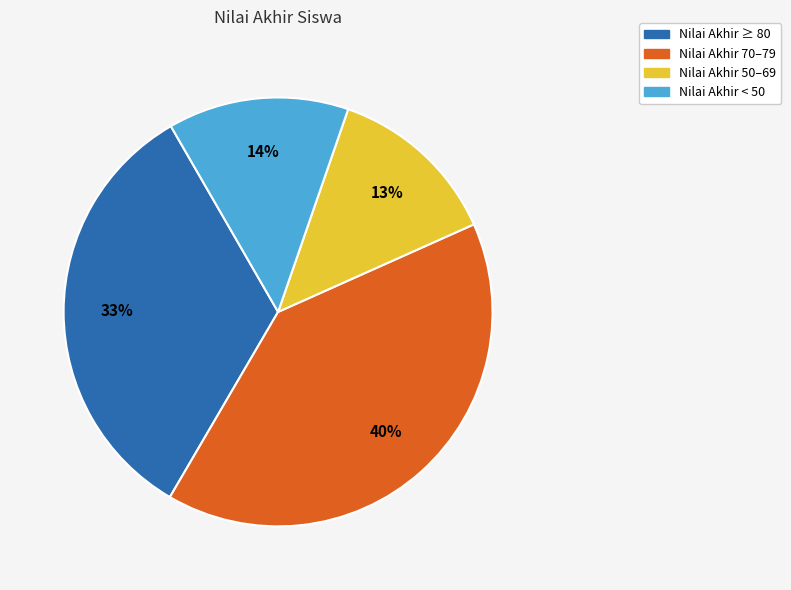

Do Nilai Akhir 70–79 and Nilai Akhir < 50 together represent more than half of the pie?

Yes